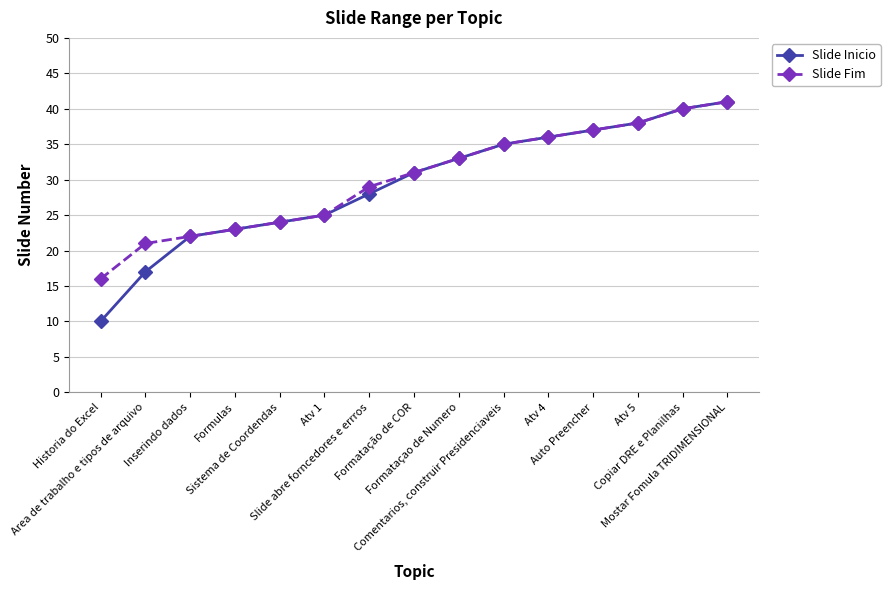

True or false: Slide Fim has more than 2 interior local peaks.

False